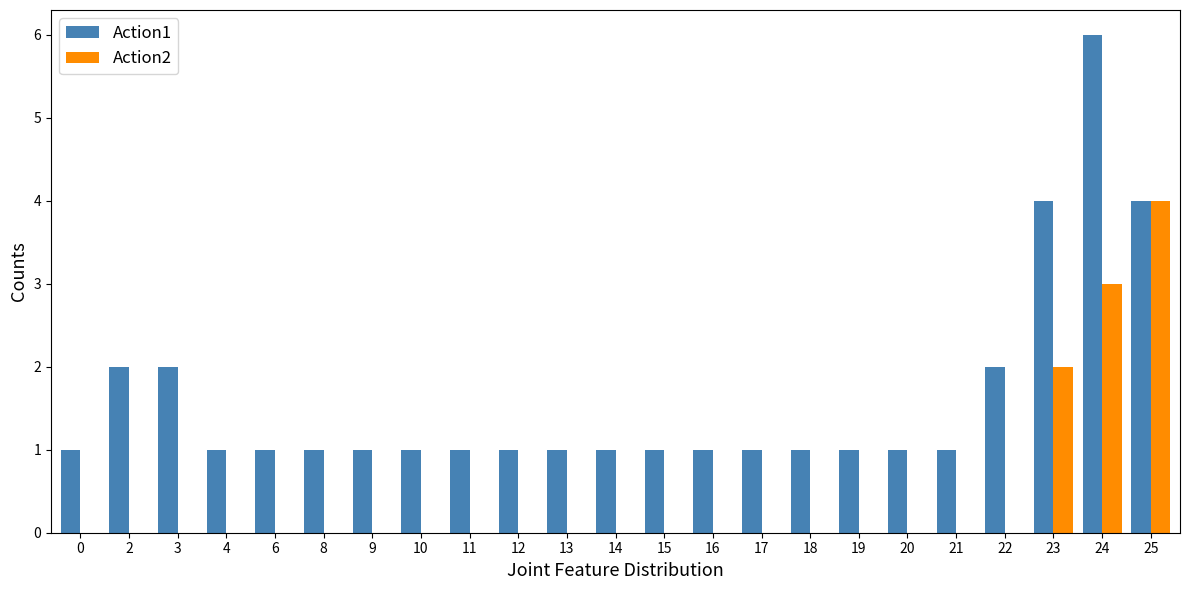

How many groups of bars are there?

23